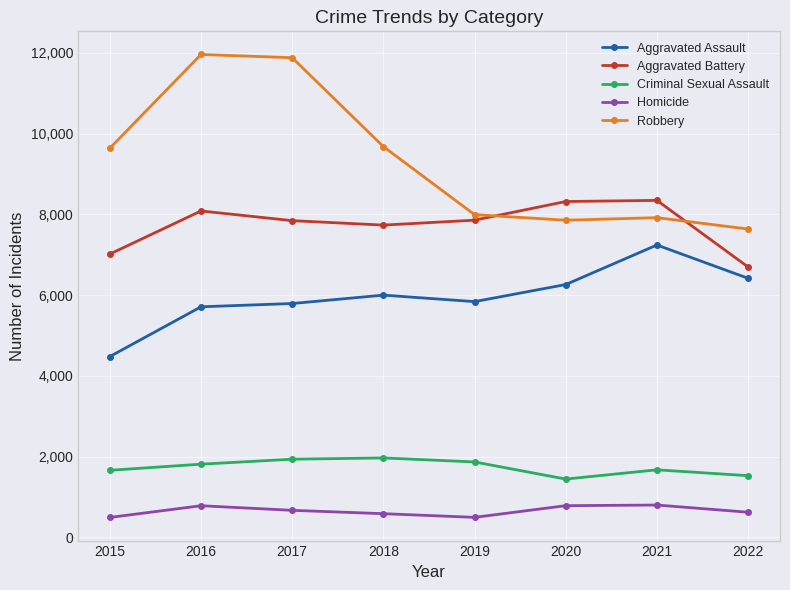

Rank the series by their maximum value, from highest to lowest.

Robbery, Aggravated Battery, Aggravated Assault, Criminal Sexual Assault, Homicide